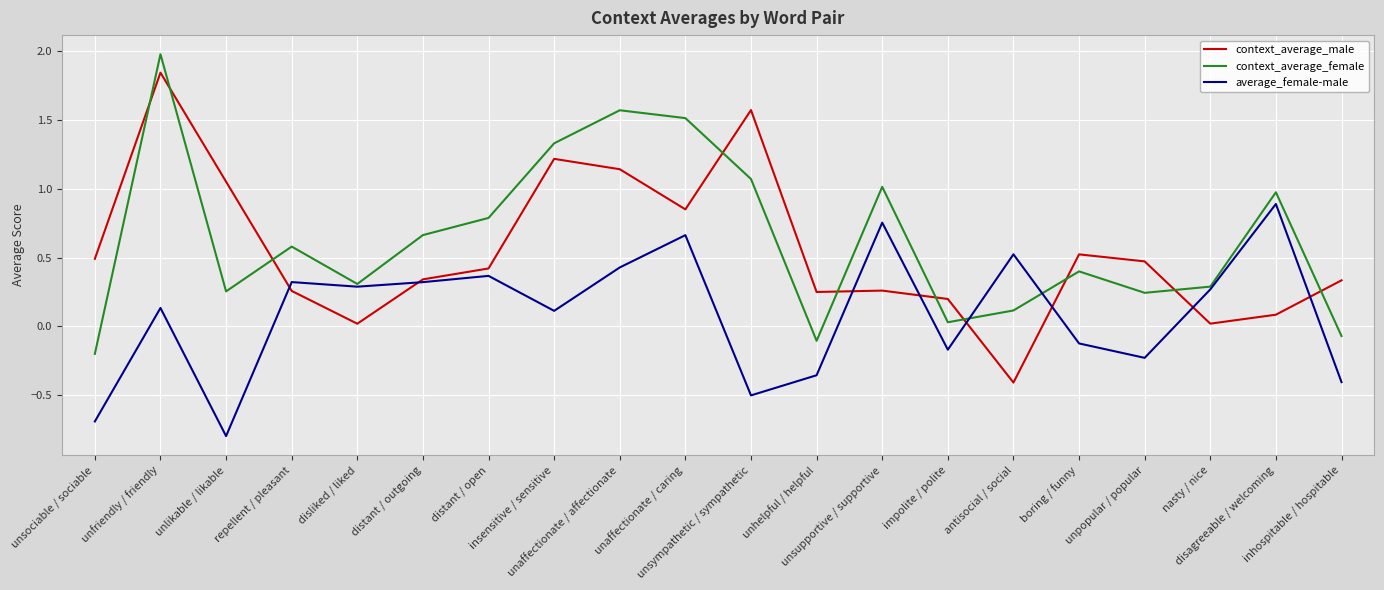

At unaffectionate / caring, list the series in order from largest to smallest.

context_average_female, context_average_male, average_female-male